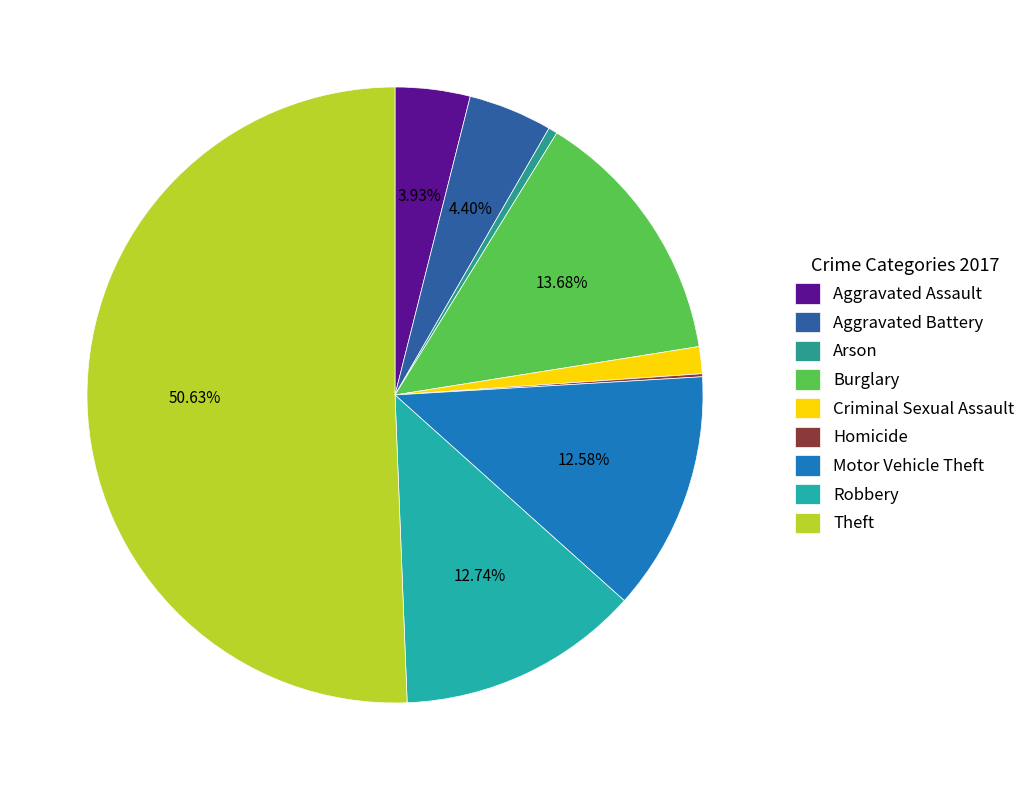

To the nearest percent, what is the difference between the Burglary and Robbery slice percentages?

1%